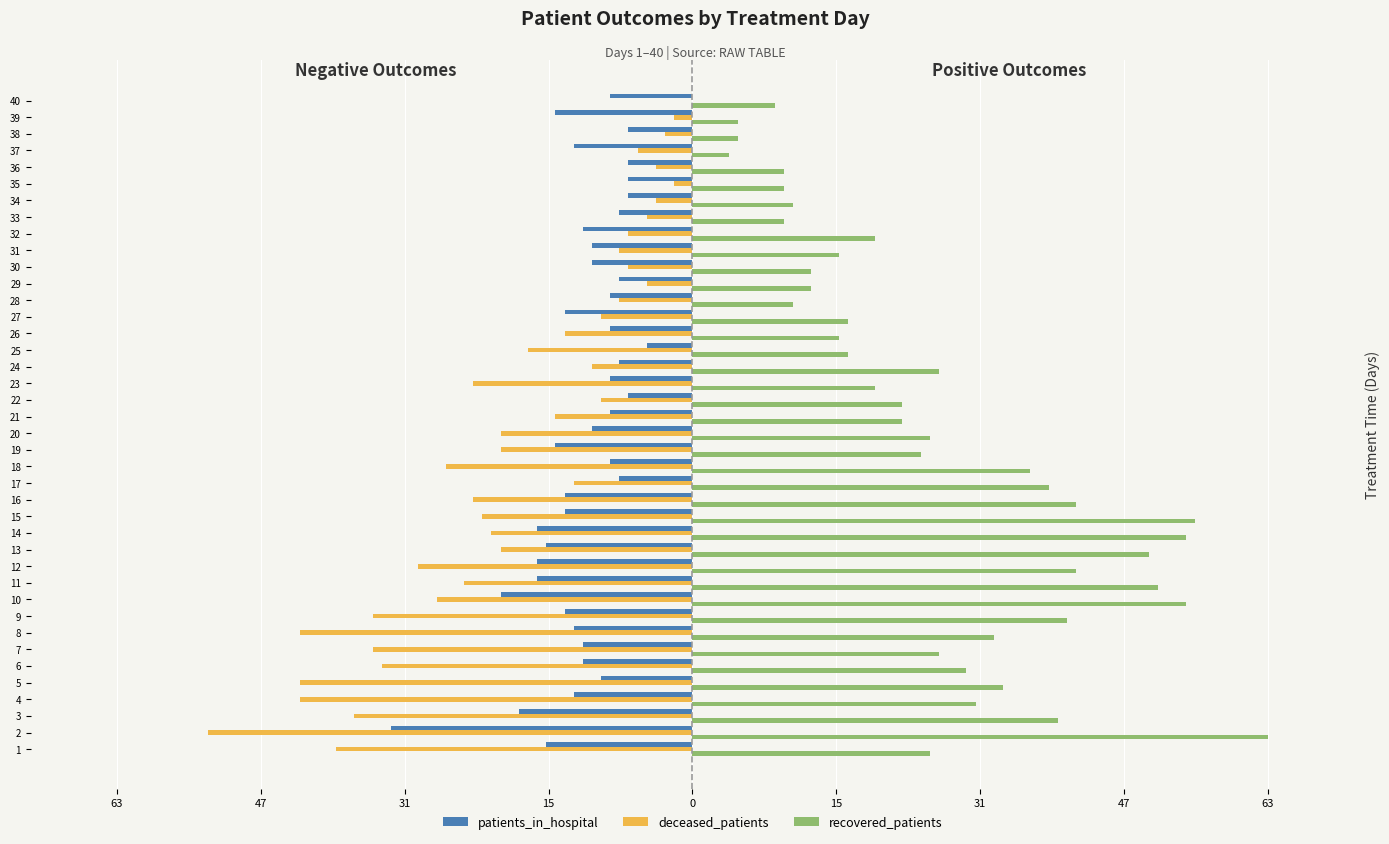

Between 18 and 38, which is larger?

38